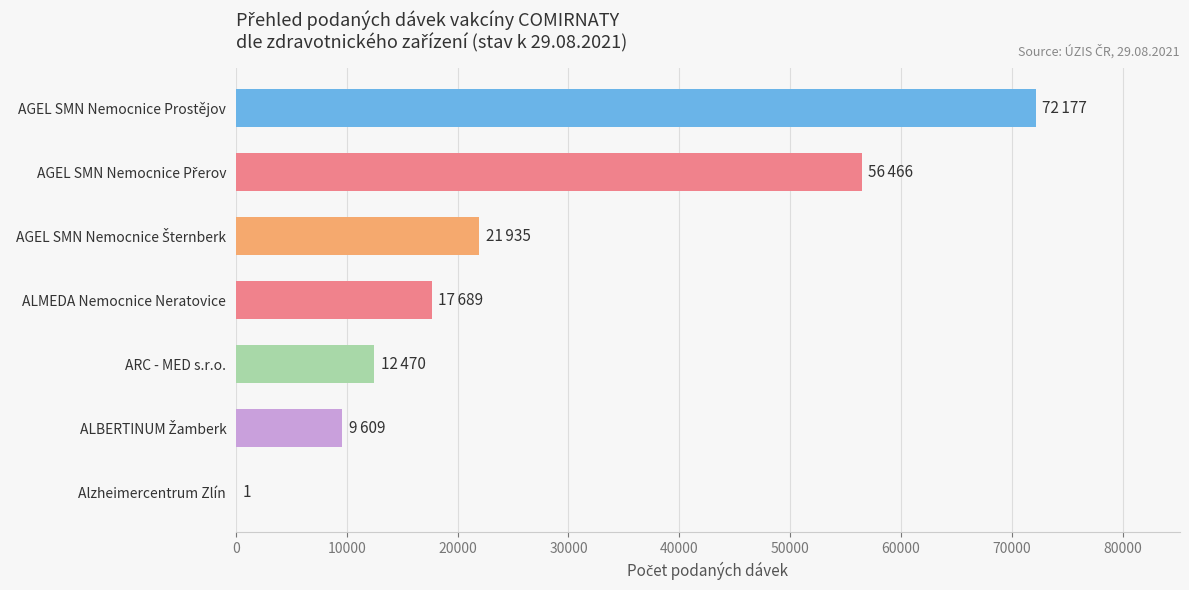

What is the sum of all values?

190347